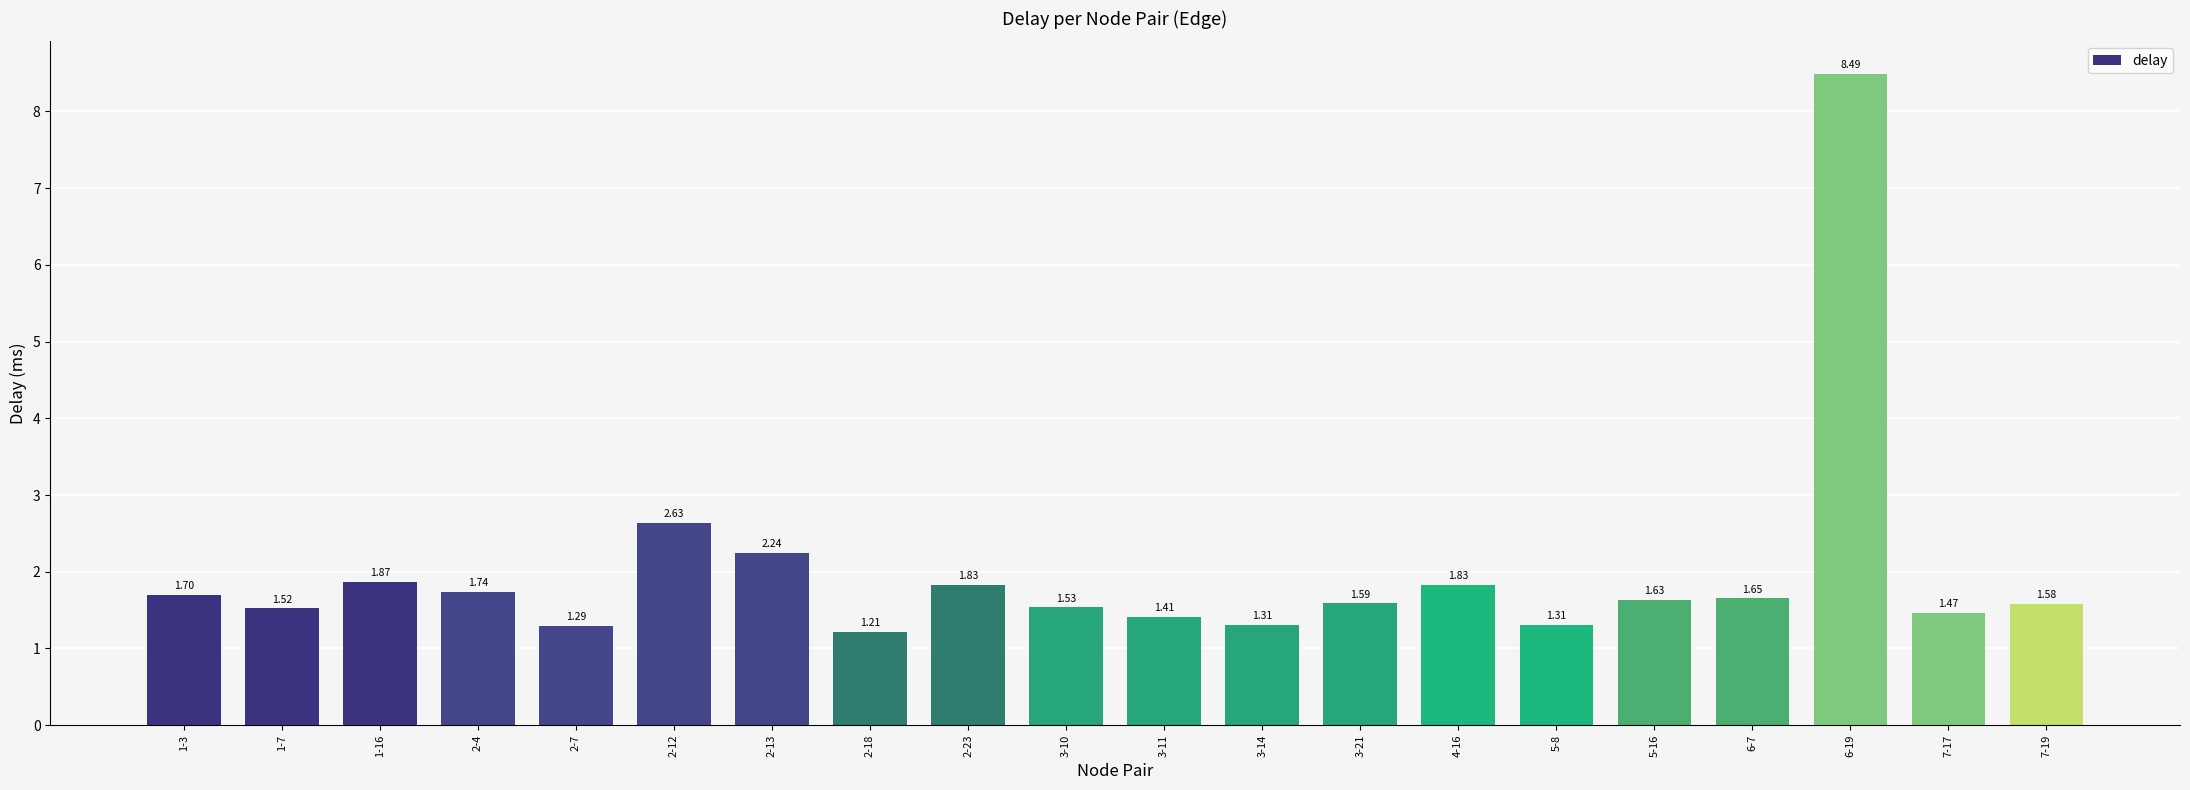

What is the change in value from 2-12 to 2-18?

-1.4